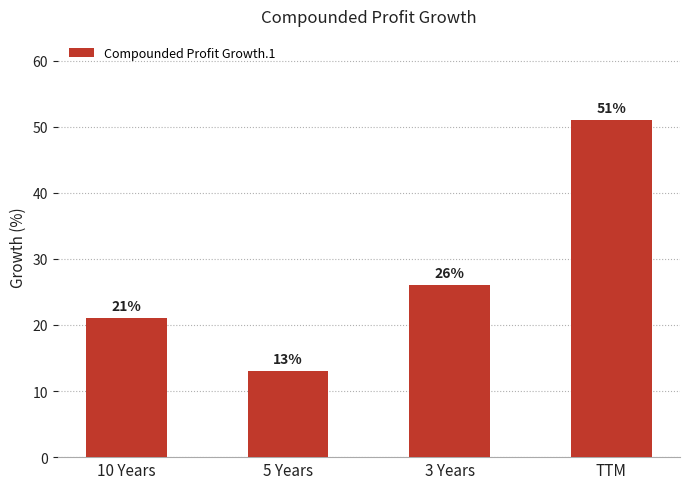

What value does the data have at 3 Years?

26